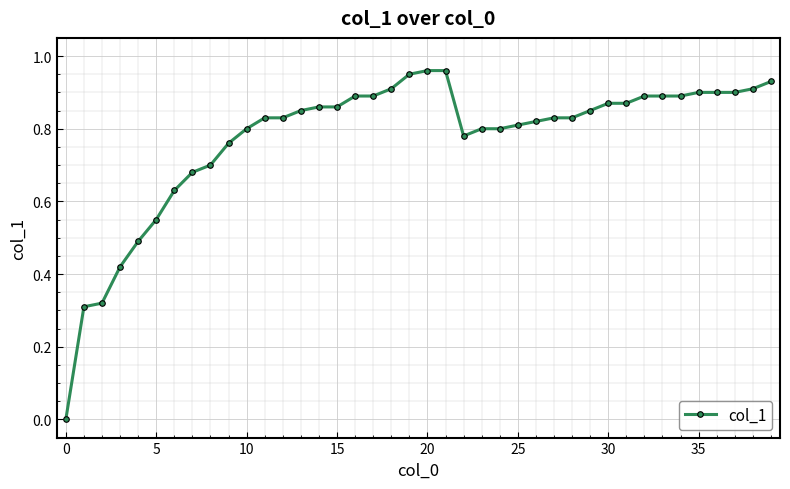

Where is the data nearest to the value 0?

0